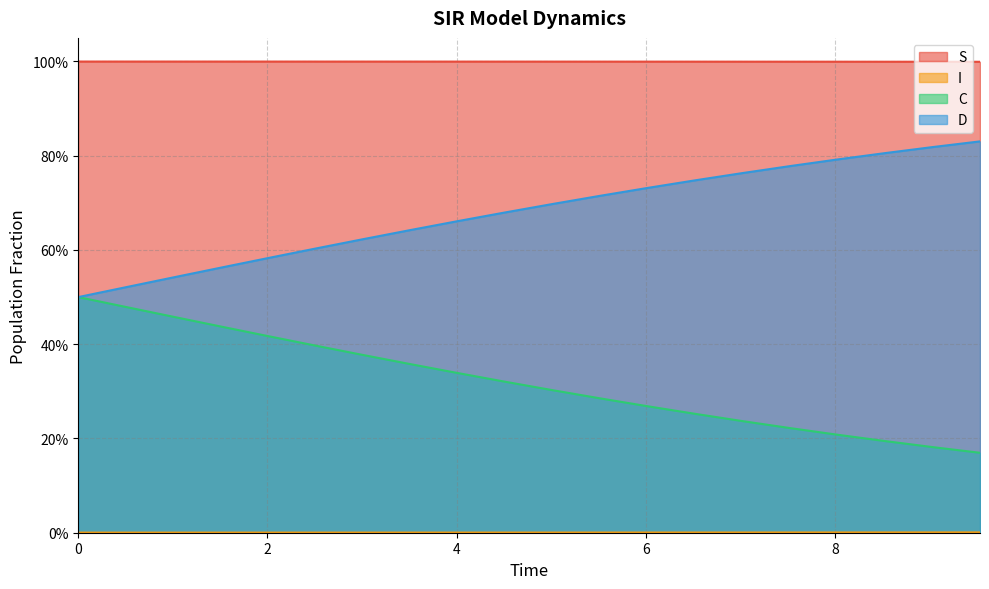

Reading left to right, list all the values displayed in this chart.

S: 1.0	1.0	1.0	1.0	1.0	1.0	1.0	1.0	1.0	1.0	1.0	1.0	1.0	1.0	1.0	1.0	1.0	1.0	1.0	1.0
I: 0.0	0.0	0.0	0.0	0.0	0.0	0.0	0.0	0.0	0.0	0.0	0.0	0.0	0.0	0.0	0.0	0.0	0.0	0.0	0.0
C: 0.5	0.5	0.5	0.4	0.4	0.4	0.4	0.4	0.3	0.3	0.3	0.3	0.3	0.3	0.2	0.2	0.2	0.2	0.2	0.2
D: 0.5	0.5	0.5	0.6	0.6	0.6	0.6	0.6	0.7	0.7	0.7	0.7	0.7	0.7	0.8	0.8	0.8	0.8	0.8	0.8